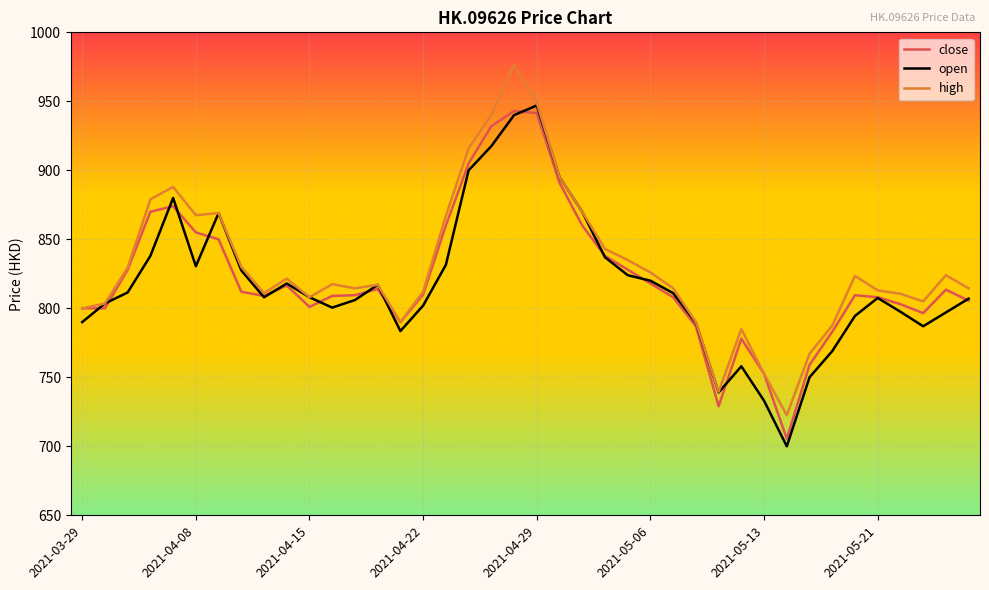

Rank the series by their maximum value, from lowest to highest.

close, open, high